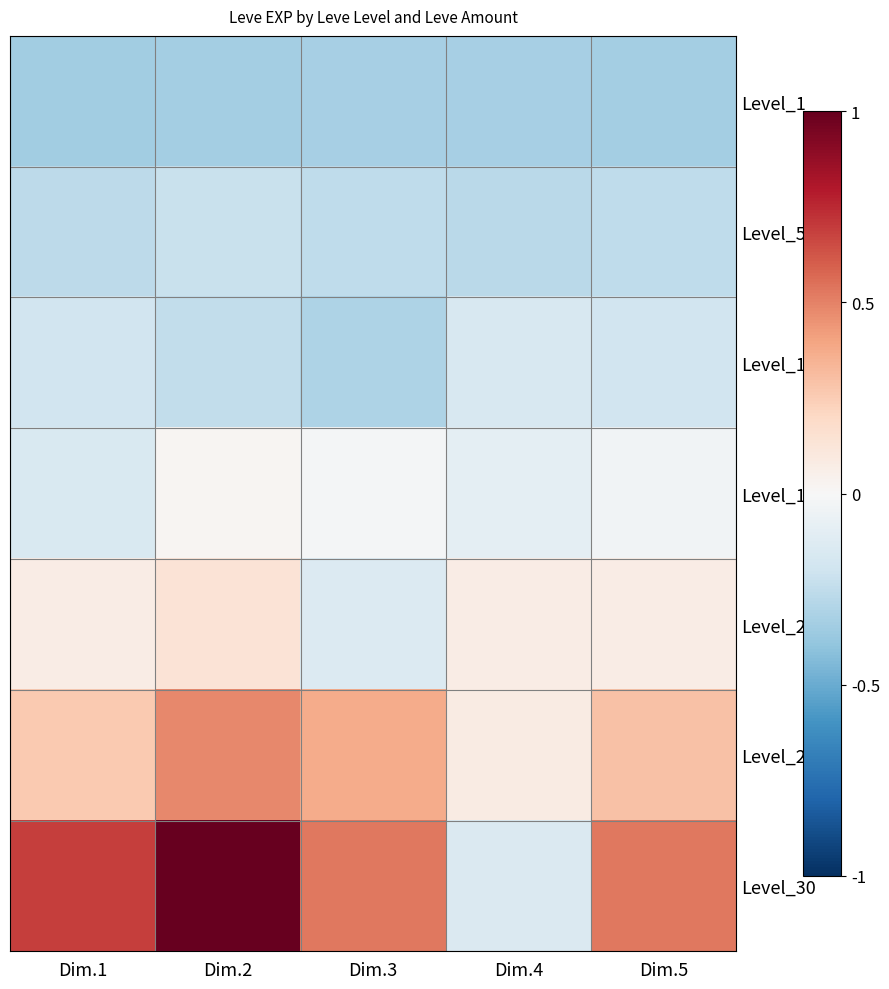

List the series in order of their peak value, lowest first.

Level_1, Level_5, Level_10, Level_15, Level_20, Level_25, Level_30